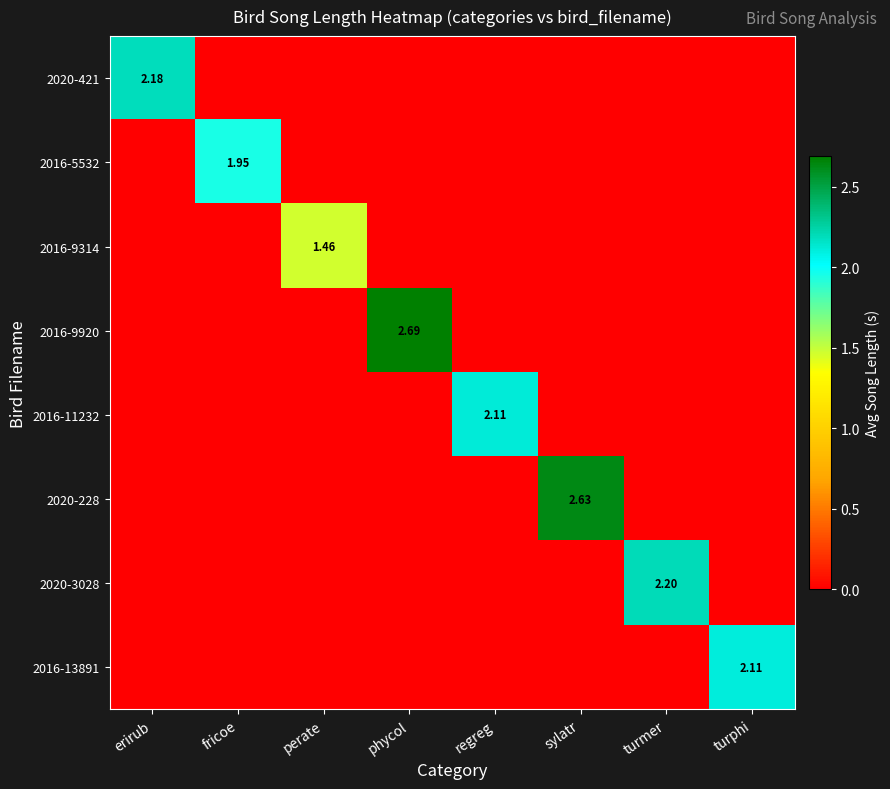

What is the spread (max minus min) of values at sylatr?

2.6